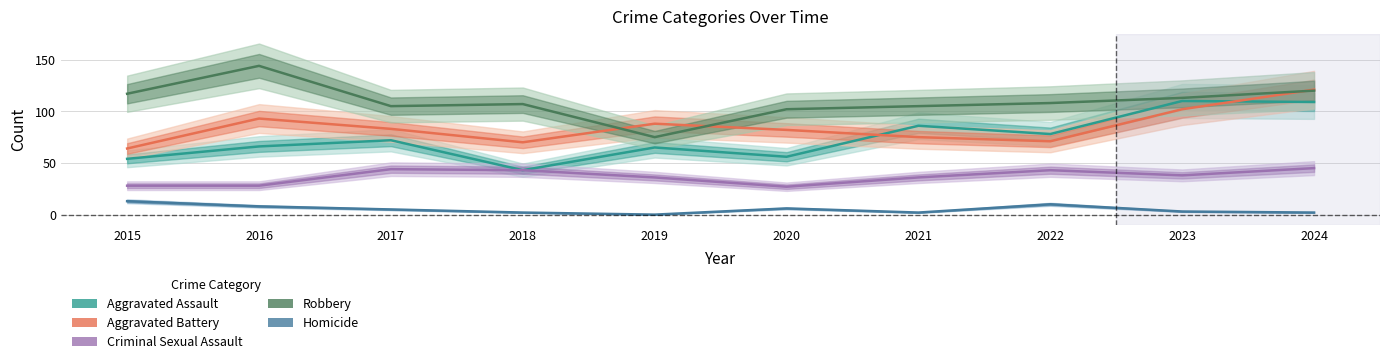

Reading left to right, what are all the values shown in this chart?

Aggravated Assault: 54	66	72	43	65	56	86	78	110	109
Aggravated Battery: 64	93	83	70	88	82	75	71	102	121
Criminal Sexual Assault: 28	28	44	43	36	27	36	43	38	45
Robbery: 117	144	105	107	75	102	105	108	113	120
Homicide: 13	8	5	2	0	6	2	10	3	2